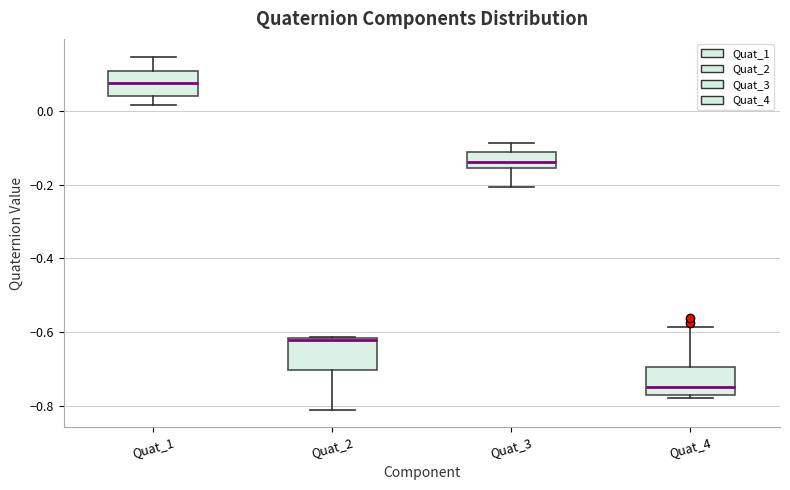

Where does the upper whisker of the box for Quat_3 end on the y-axis? The values are not printed on the chart, so give them approximately, as read against the axis.

-0.08